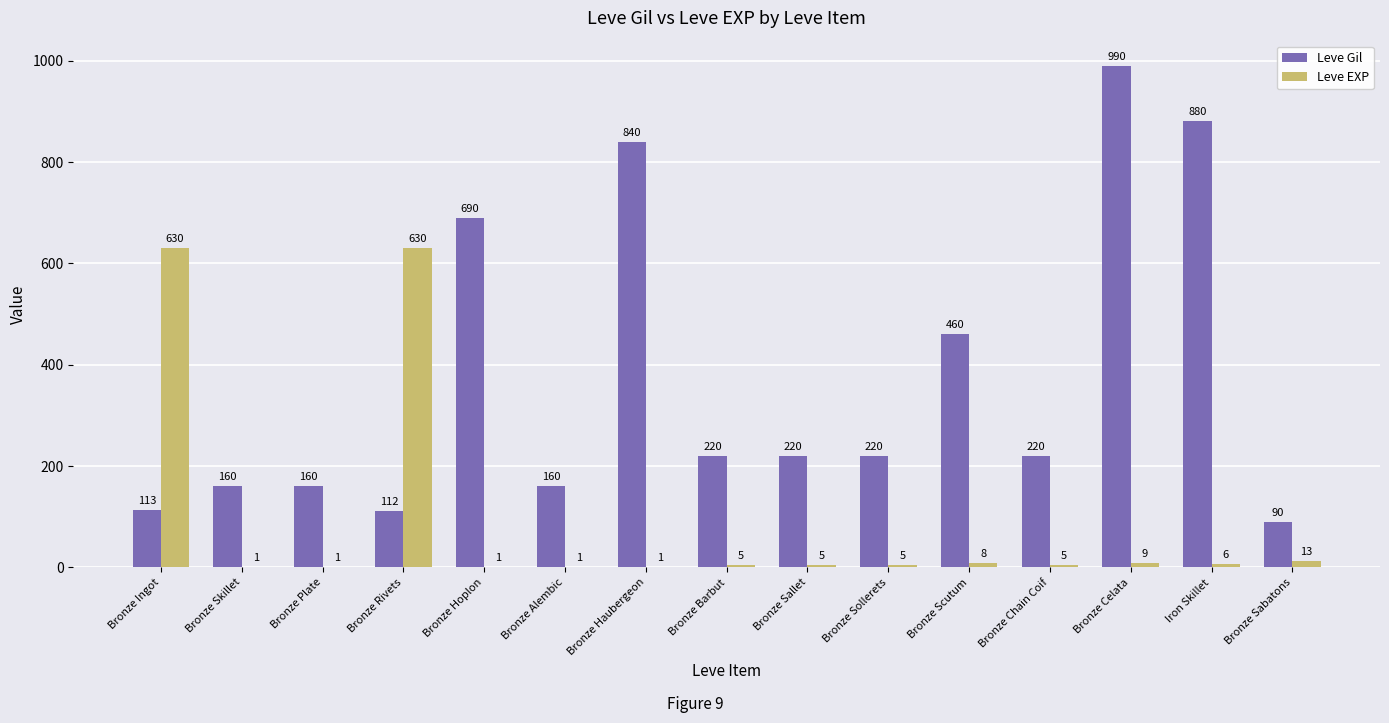

At which label does Leve Gil reach its peak?

Bronze Celata